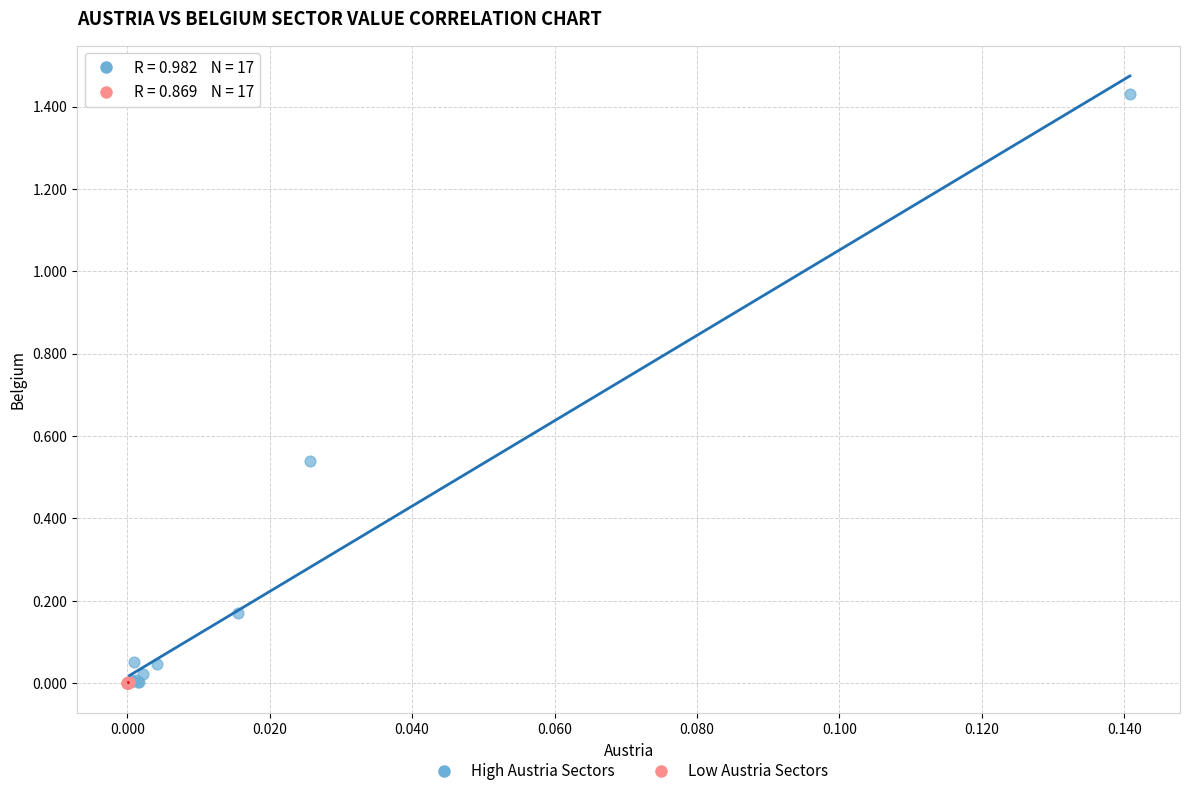

Which series reaches the maximum Y coordinate?

High Austria Sectors